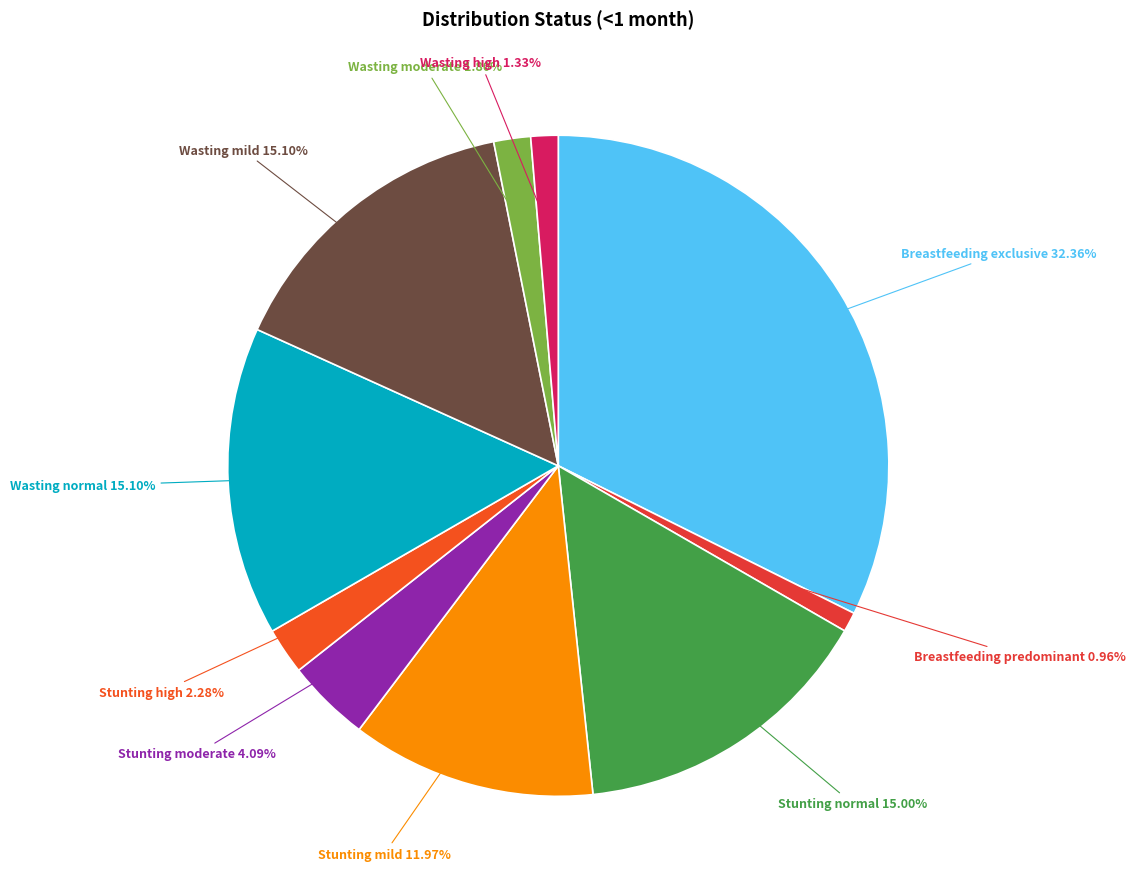

To the nearest percent, what is the difference between the Breastfeeding predominant and Stunting mild slice percentages?

11%